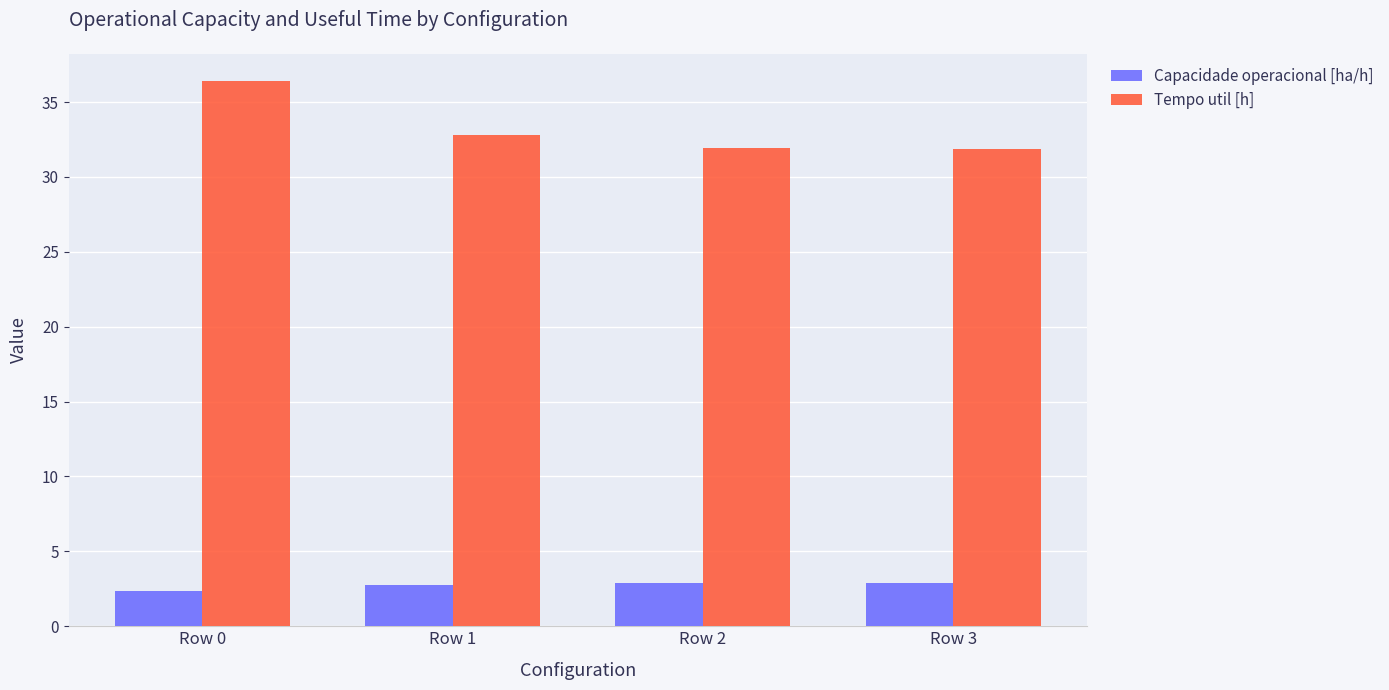

What is the sum of the Tempo util [h] values at Row 3 and Row 0?

68.3